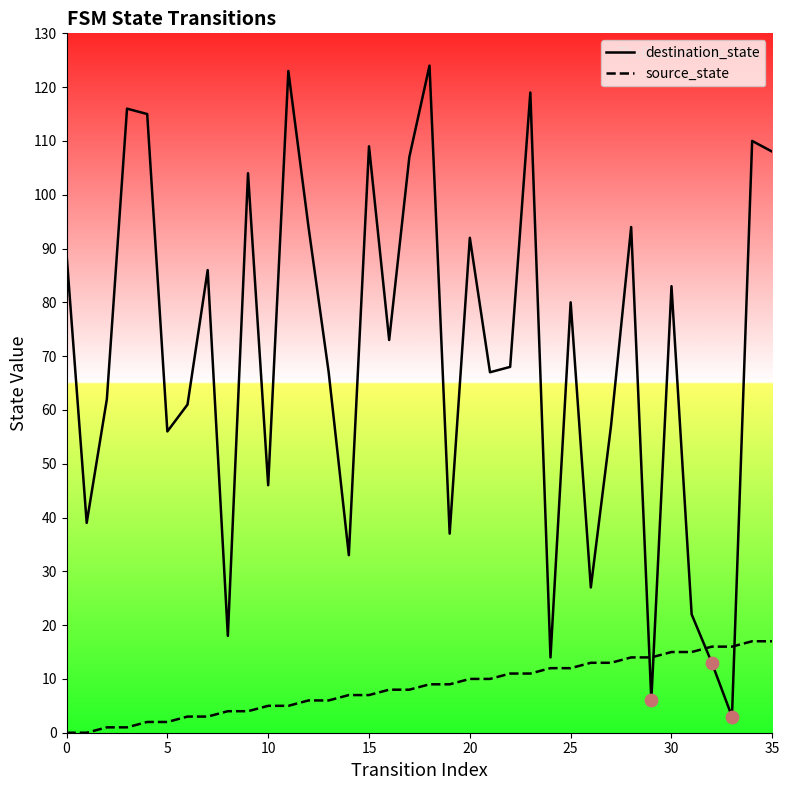

At how many categories does at least one series exceed 86?

14